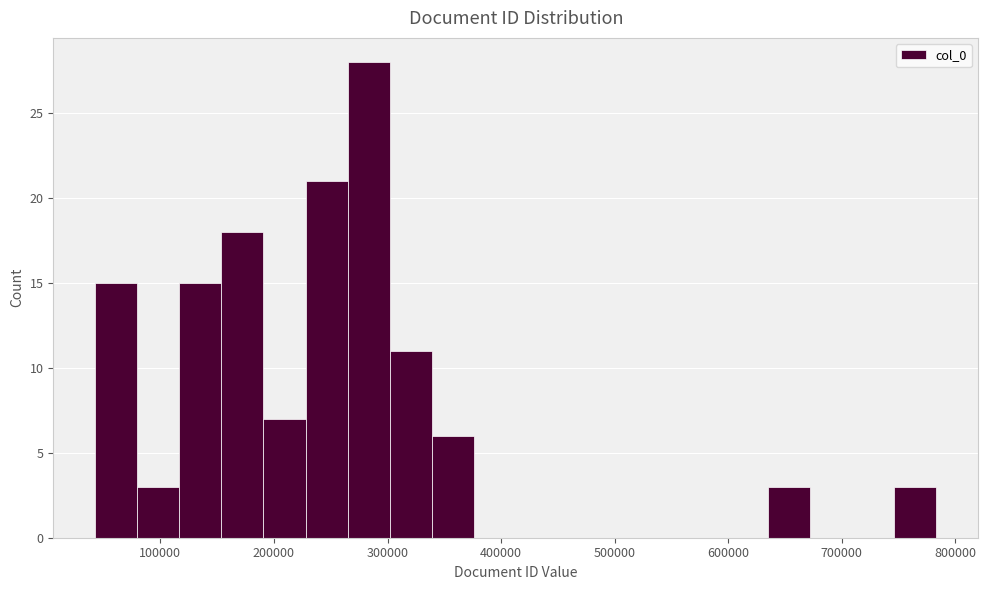

Around what value on the x-axis is the tallest bar? Give the approximate position of its centre, as read against the axis.

280000